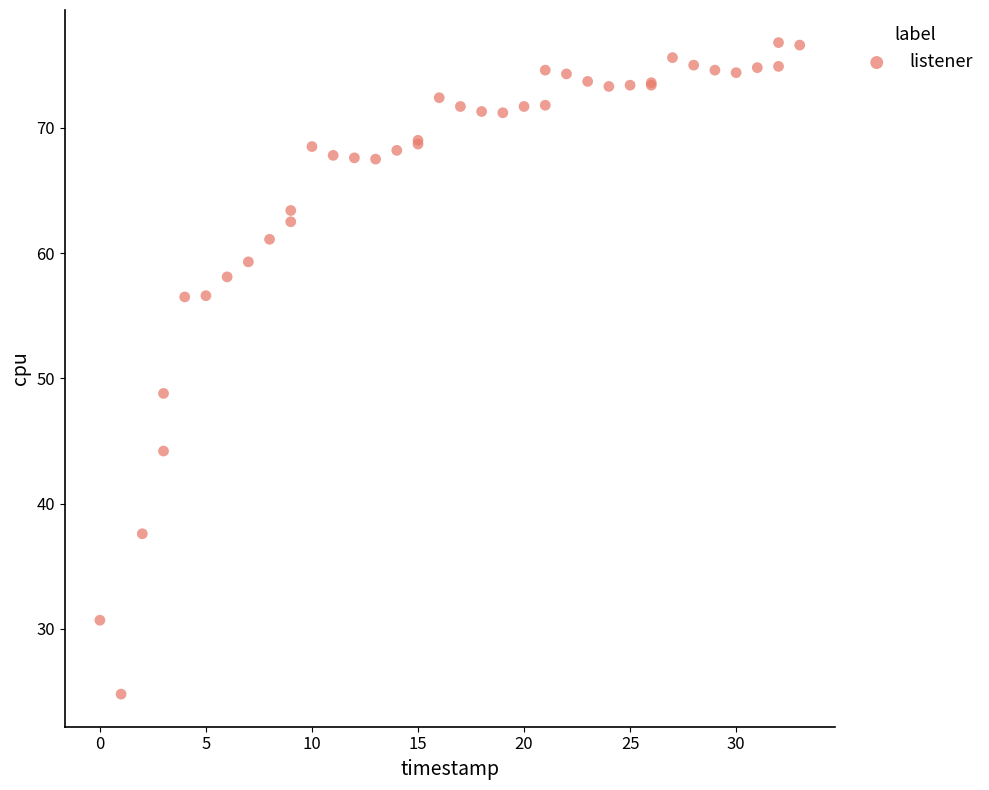

What Y value in the scatter plot is closest to 50?

48.8